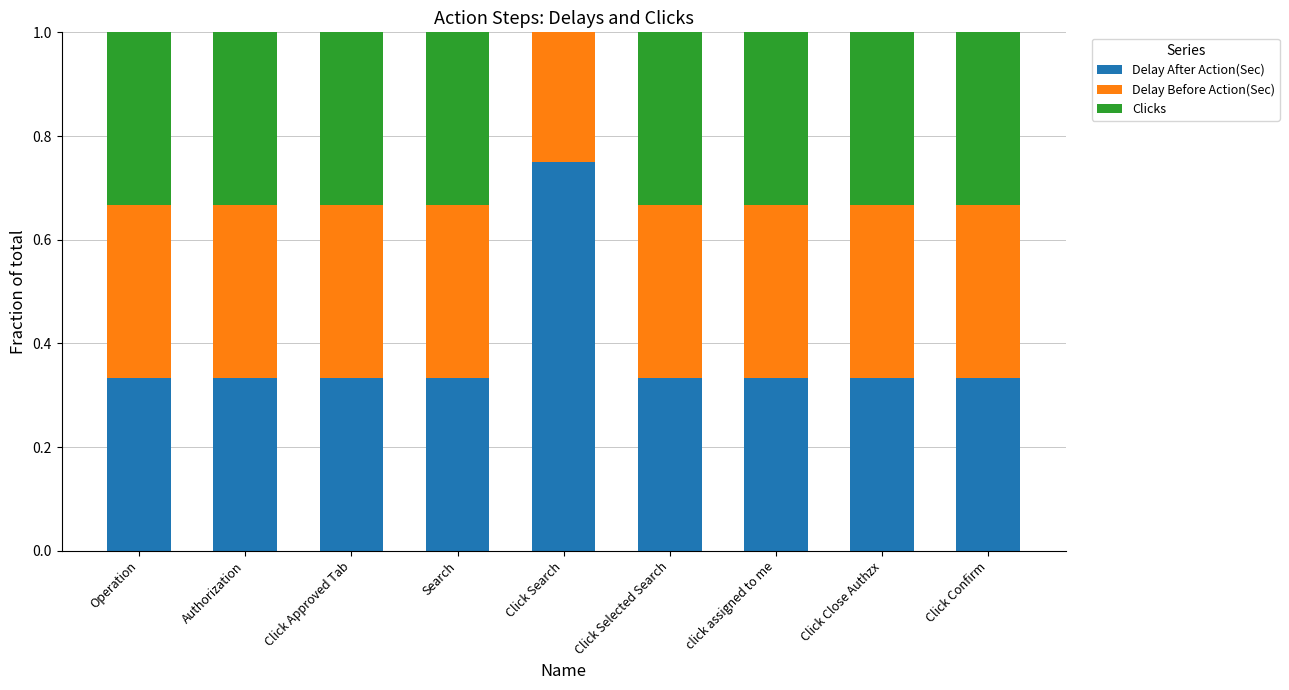

What is the total value across all series at Click Search?

1.0